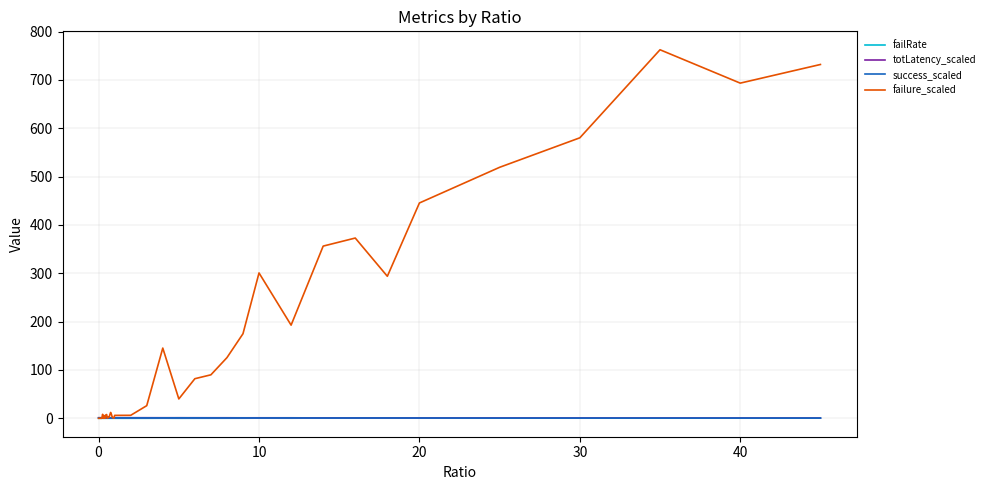

Which series has the widest spread of values?

failure_scaled